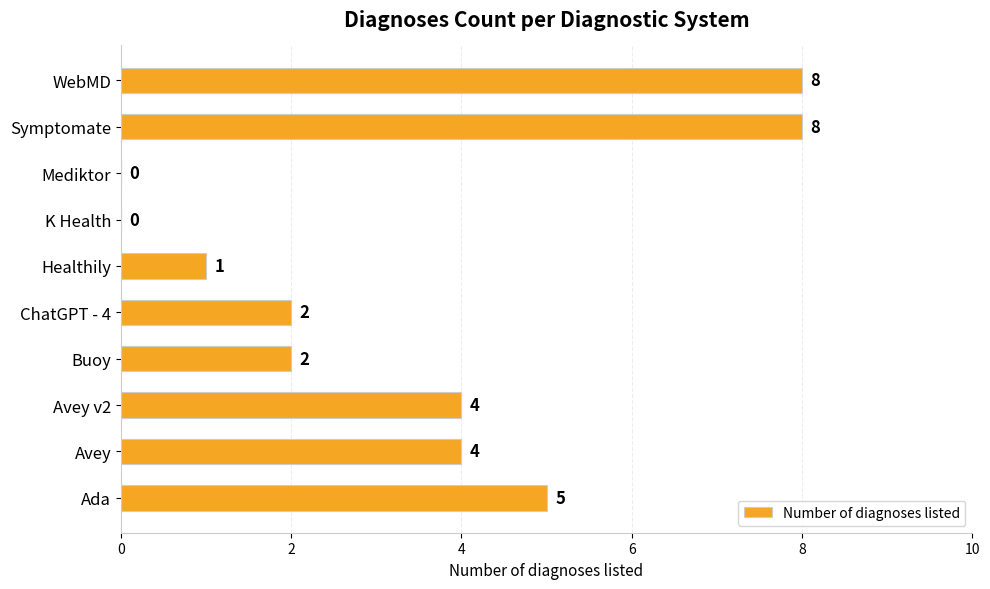

Reading top to bottom, list all the values displayed in this chart.

WebMD=8	Symptomate=8	Mediktor=0	K Health=0	Healthily=1	ChatGPT - 4=2	Buoy=2	Avey v2=4	Avey=4	Ada=5